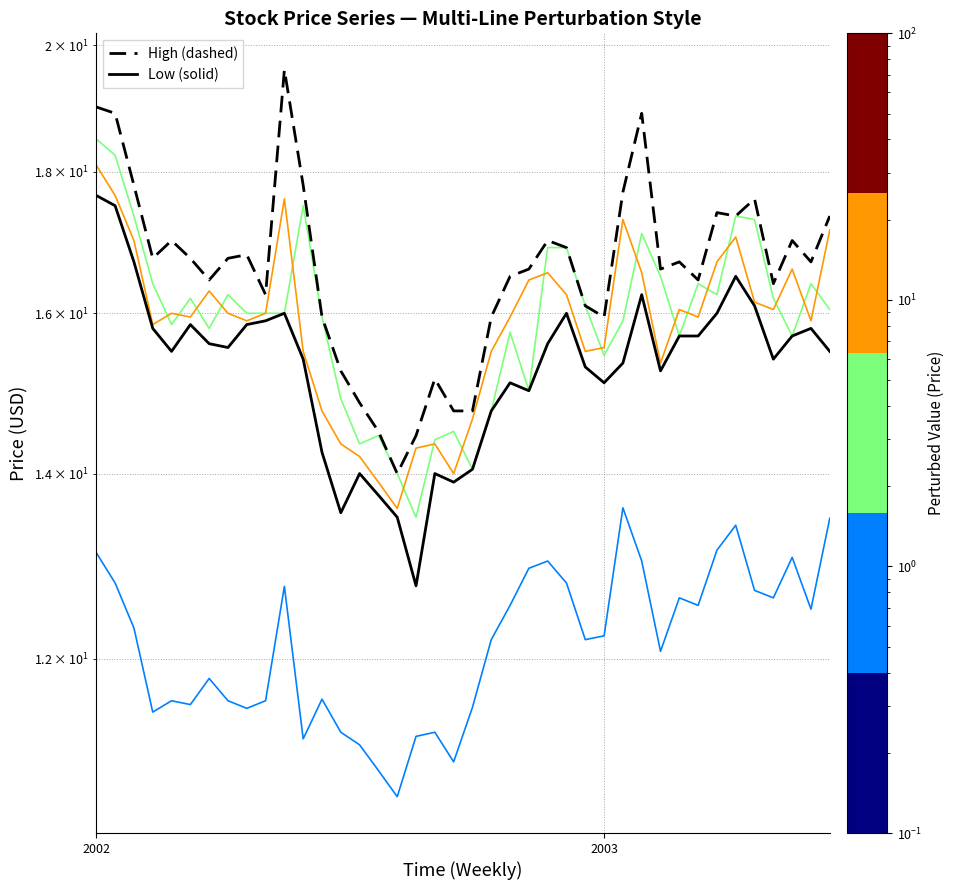

What is the minimum value for High (gRNA Off style)?

14.0